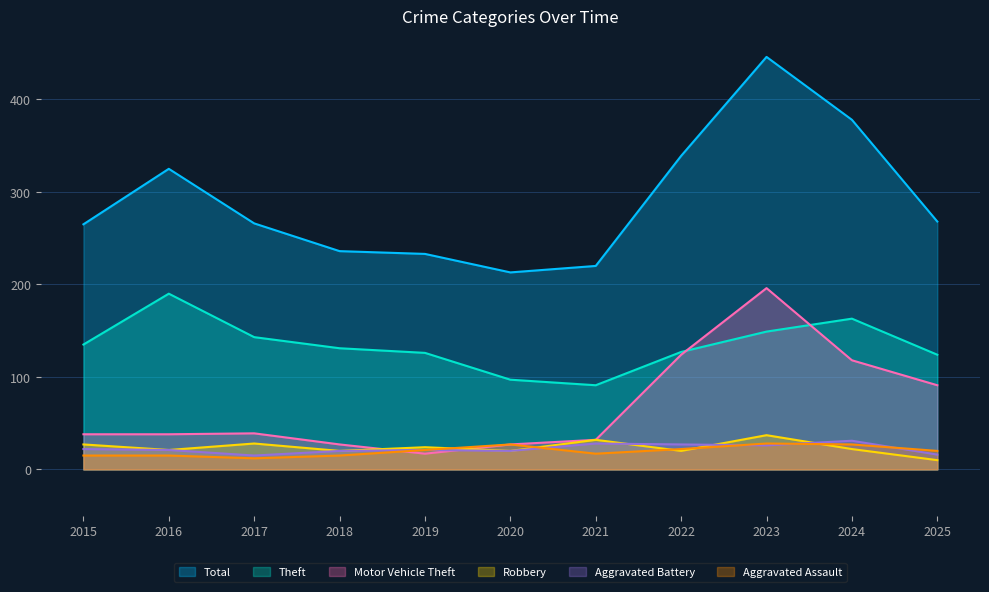

Reading right to left, extract all data points from this chart.

Total: 2025=268	2024=378	2023=446	2022=339	2021=220	2020=213	2019=233	2018=236	2017=266	2016=325	2015=265
Theft: 2025=124	2024=163	2023=149	2022=127	2021=91	2020=97	2019=126	2018=131	2017=143	2016=190	2015=135
Motor Vehicle Theft: 2025=91	2024=118	2023=196	2022=124	2021=32	2020=27	2019=17	2018=27	2017=39	2016=38	2015=38
Robbery: 2025=10	2024=22	2023=37	2022=20	2021=32	2020=20	2019=24	2018=20	2017=28	2016=21	2015=27
Aggravated Battery: 2025=16	2024=31	2023=26	2022=27	2021=28	2020=20	2019=21	2018=20	2017=15	2016=21	2015=22
Aggravated Assault: 2025=20	2024=27	2023=28	2022=22	2021=17	2020=27	2019=21	2018=15	2017=12	2016=15	2015=15